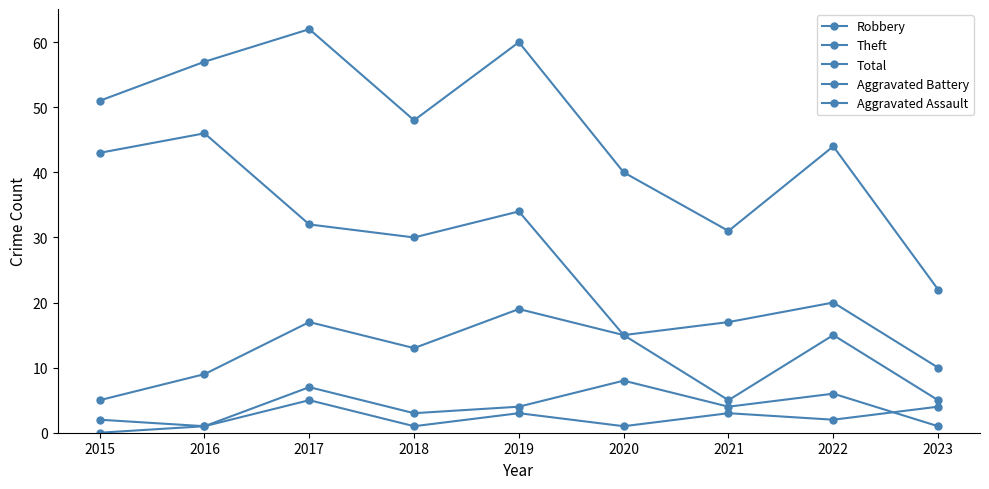

Where is the first local maximum for Theft?

2016